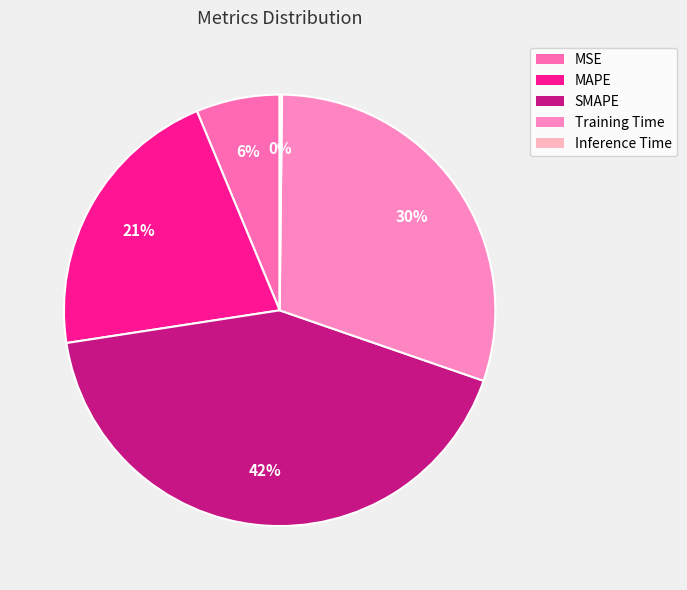

To the nearest percent, what percentage of the pie is MAPE?

21%